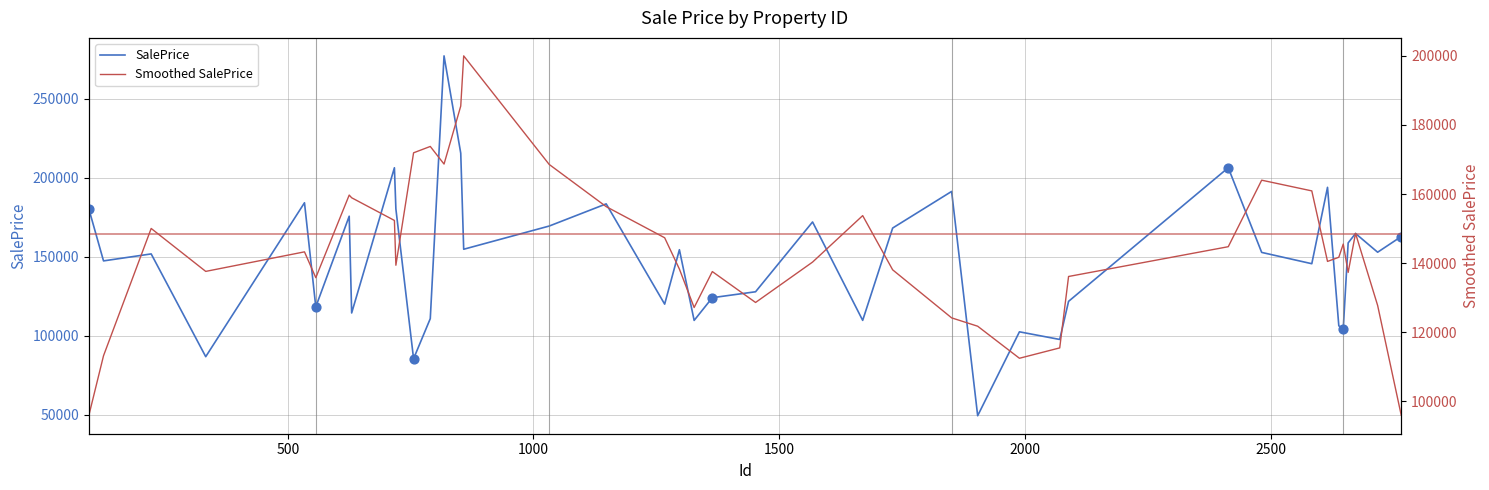

Which series contains the lowest Y value?

SalePrice